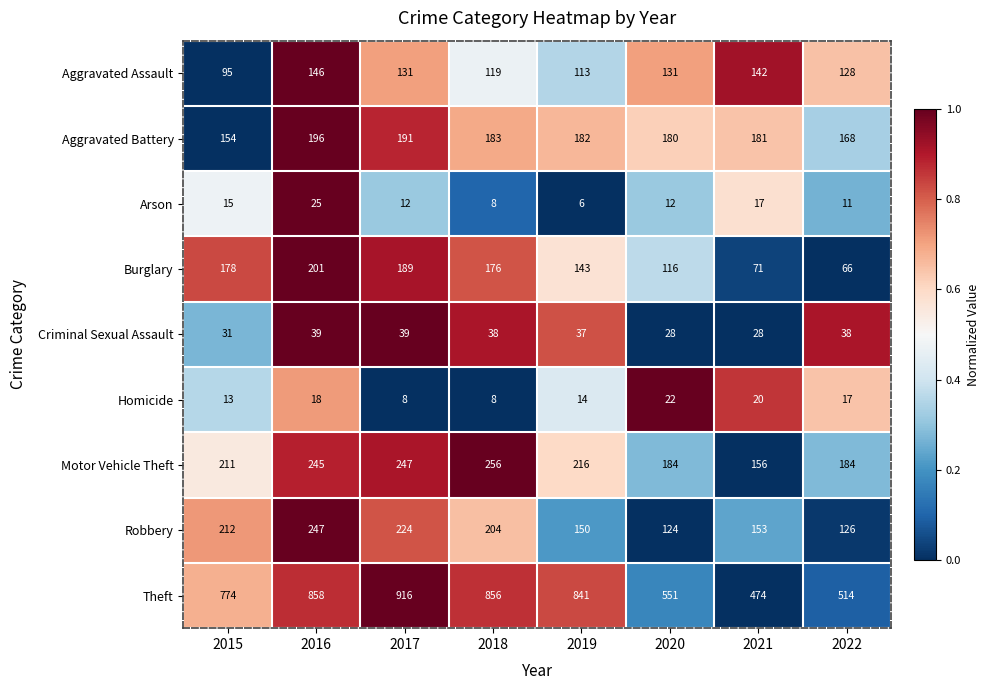

Which series changed the most between 2015 and 2021?

Theft